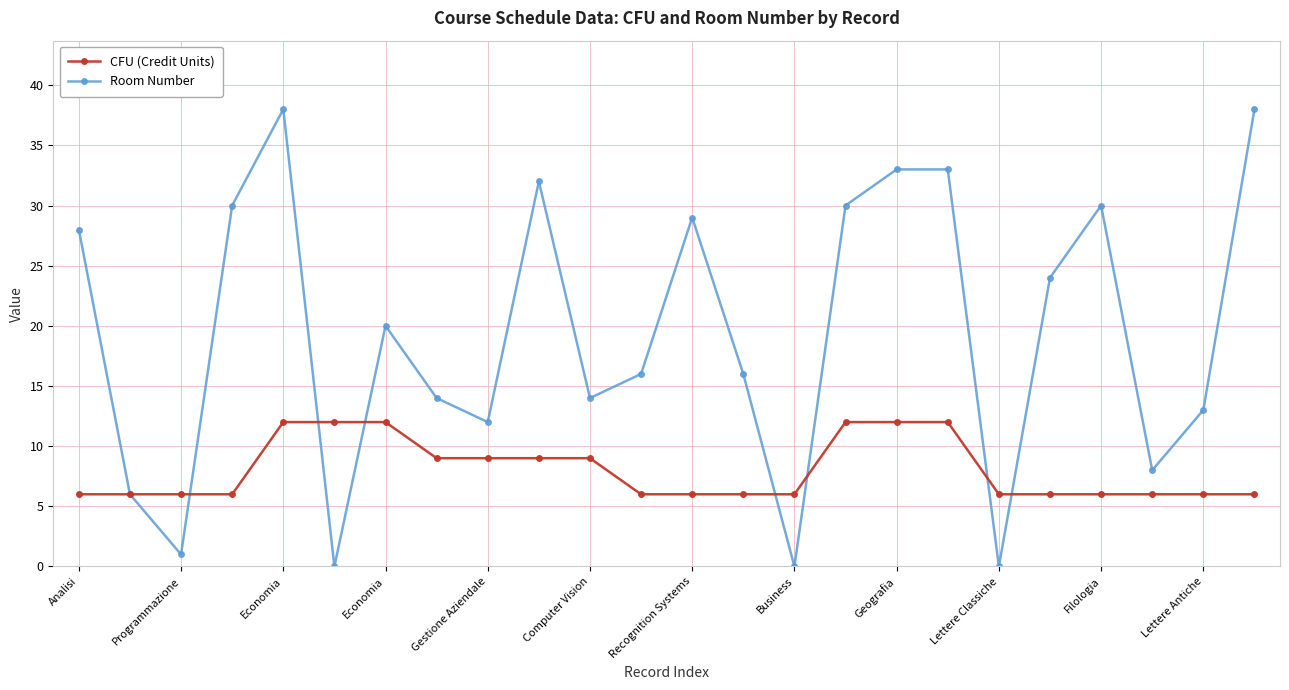

At how many categories does at least one series exceed 5?

24